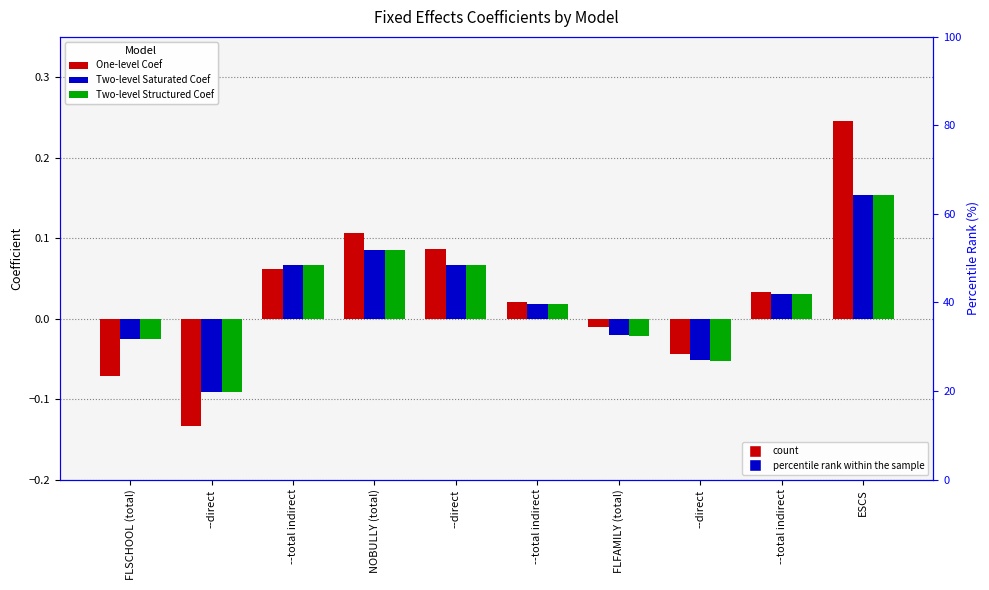

Is the value of One-level Coef at --direct greater than the value of Two-level Saturated Coef at --total indirect?

No